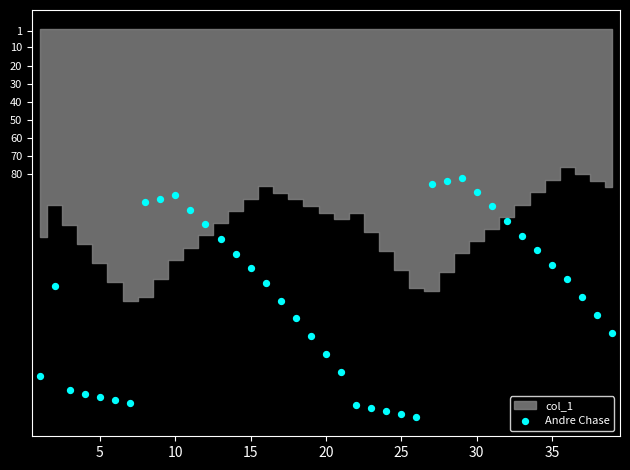

What is the range of Y values (max minus min)?

132.2